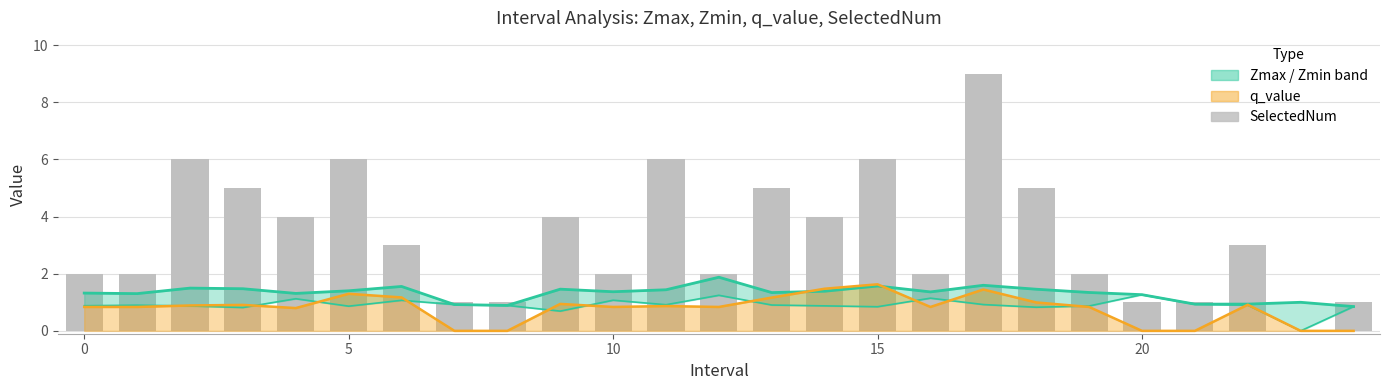

Does the chart contain stacked bars?

No